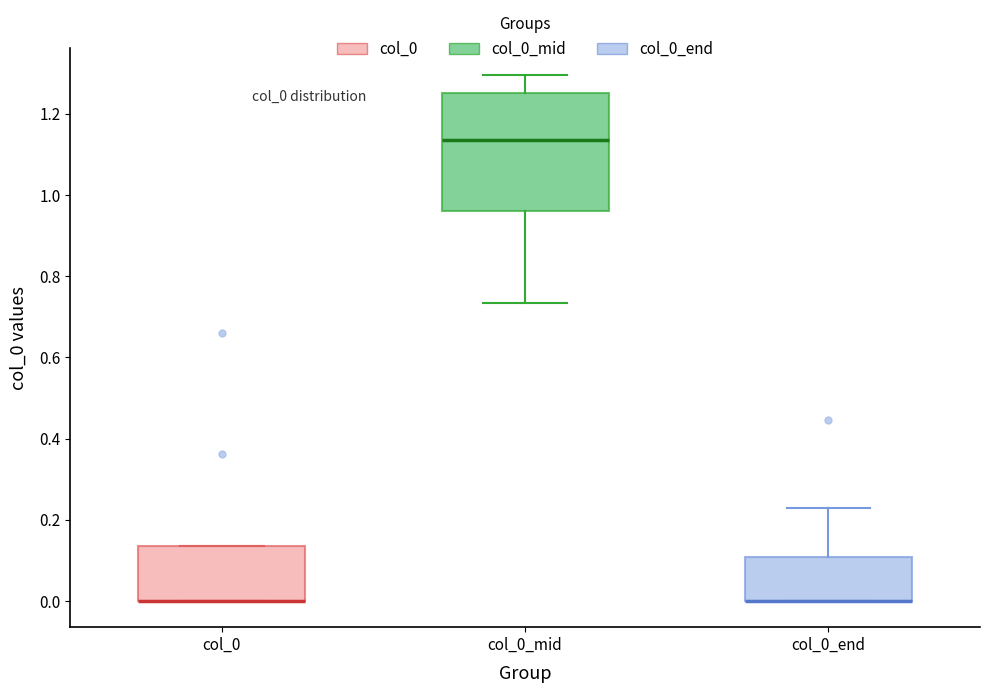

Comparing the boxes themselves (not the whiskers), which one is the tallest?

col_0_mid